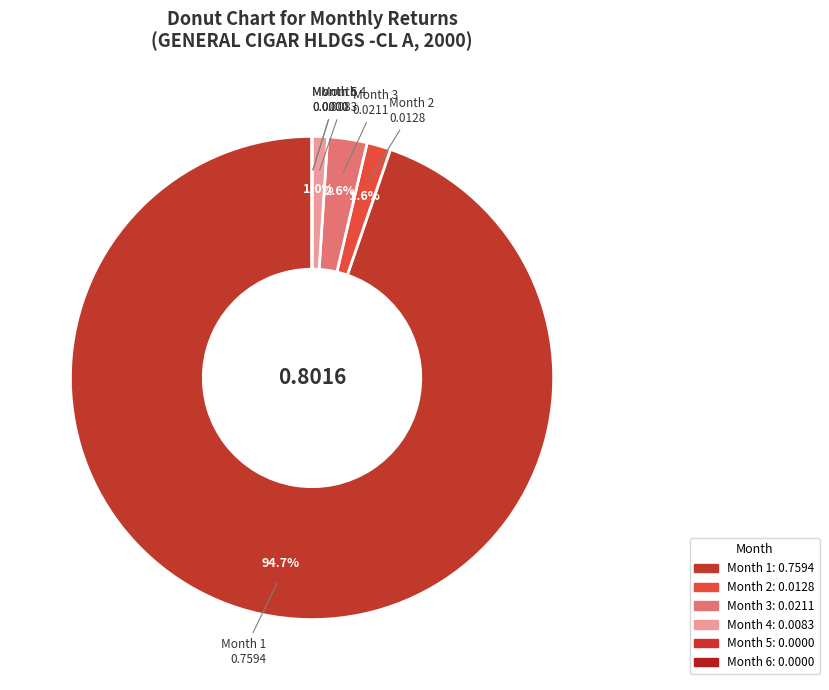

How many slices are in this pie chart?

6